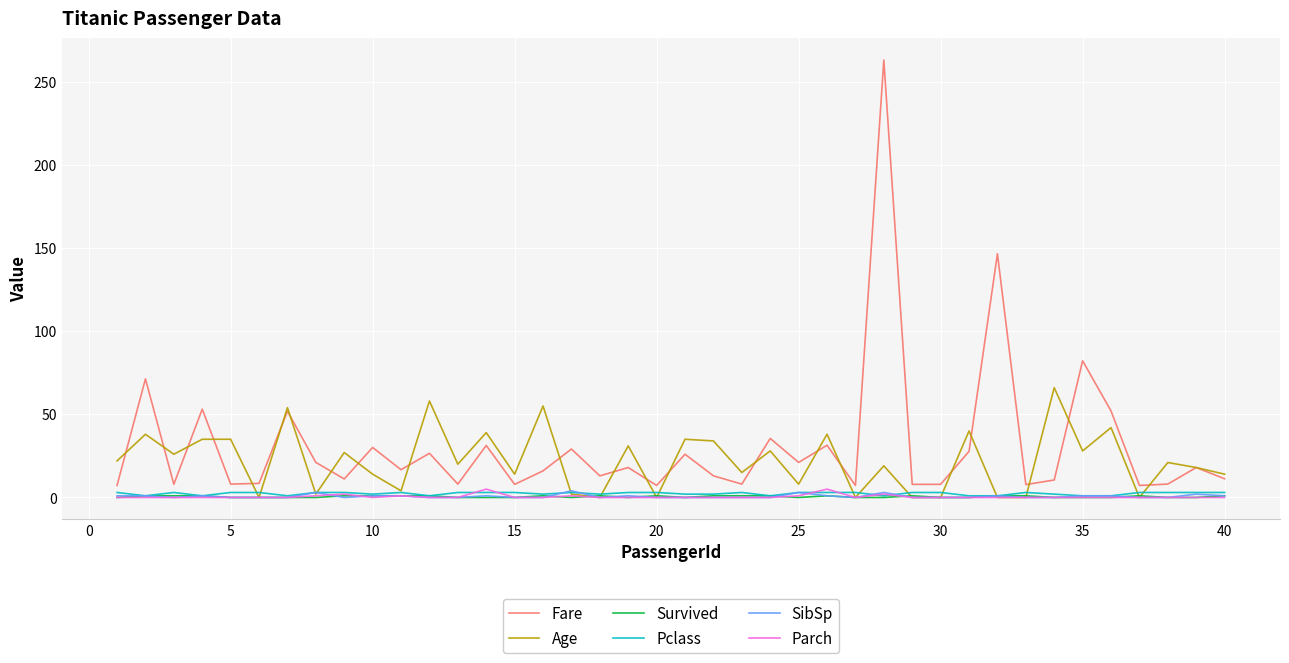

Which series has the widest spread of values?

Fare